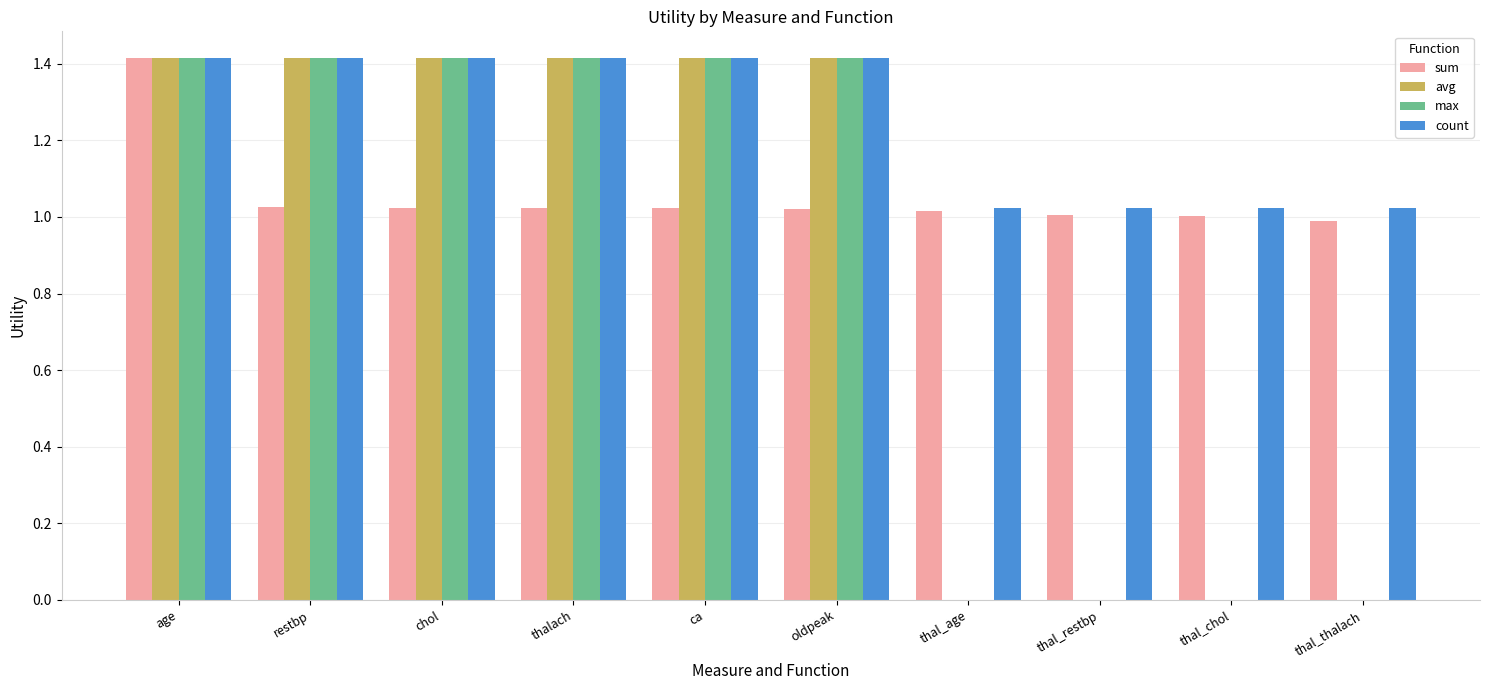

Read the avg value at oldpeak.

1.4